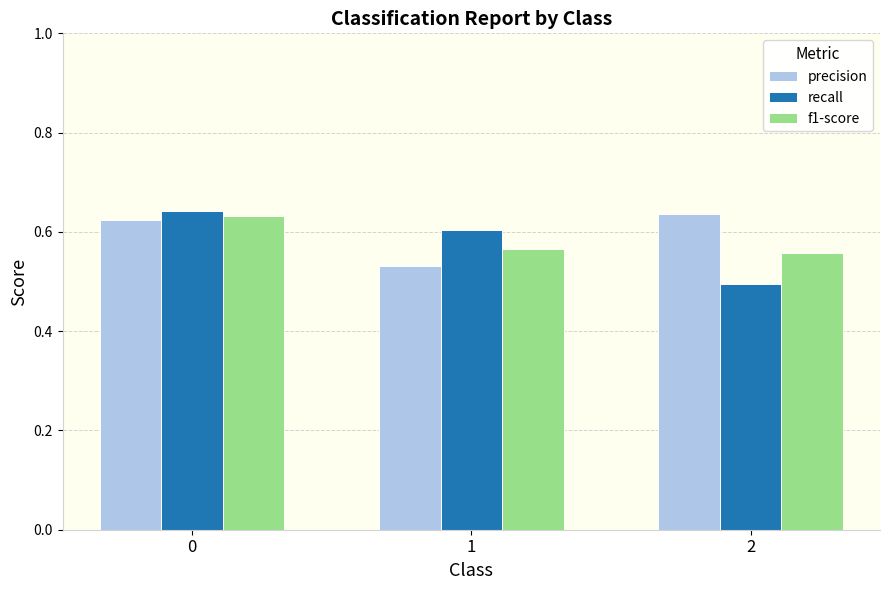

Which series has the largest total across all categories?

precision